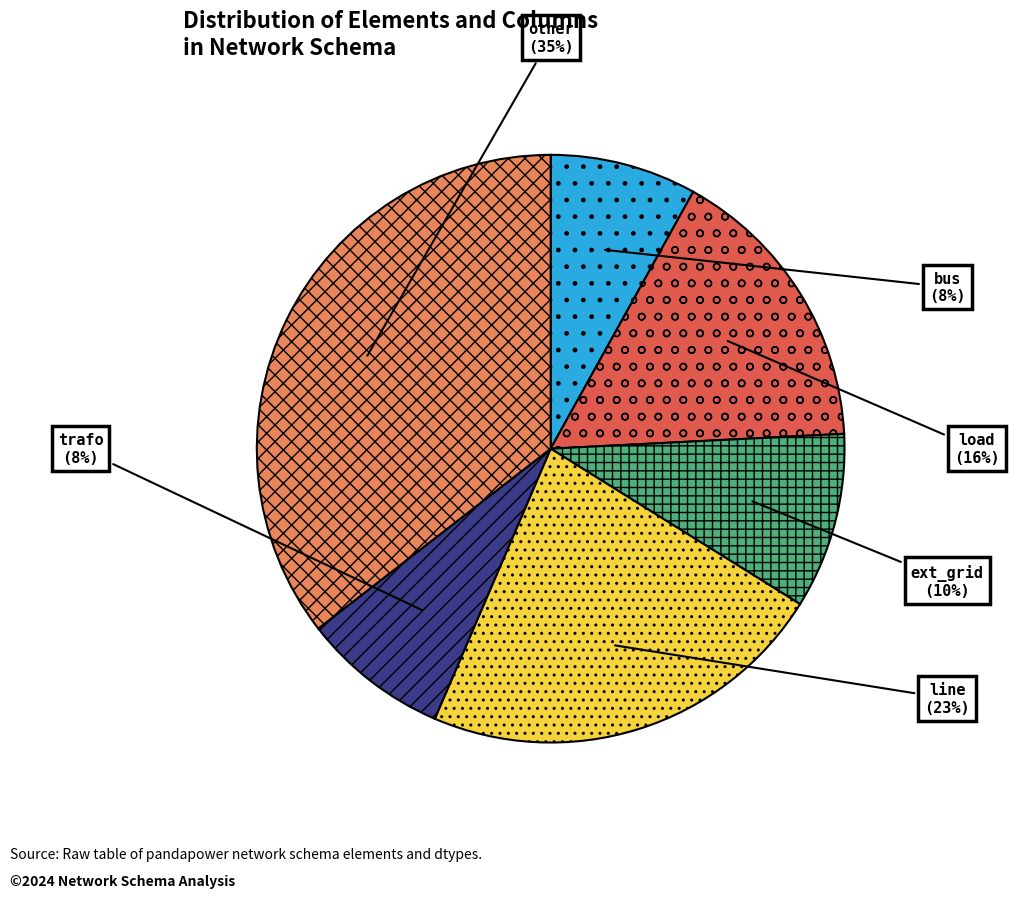

The line slice represents 23% of the pie. True or false?

True